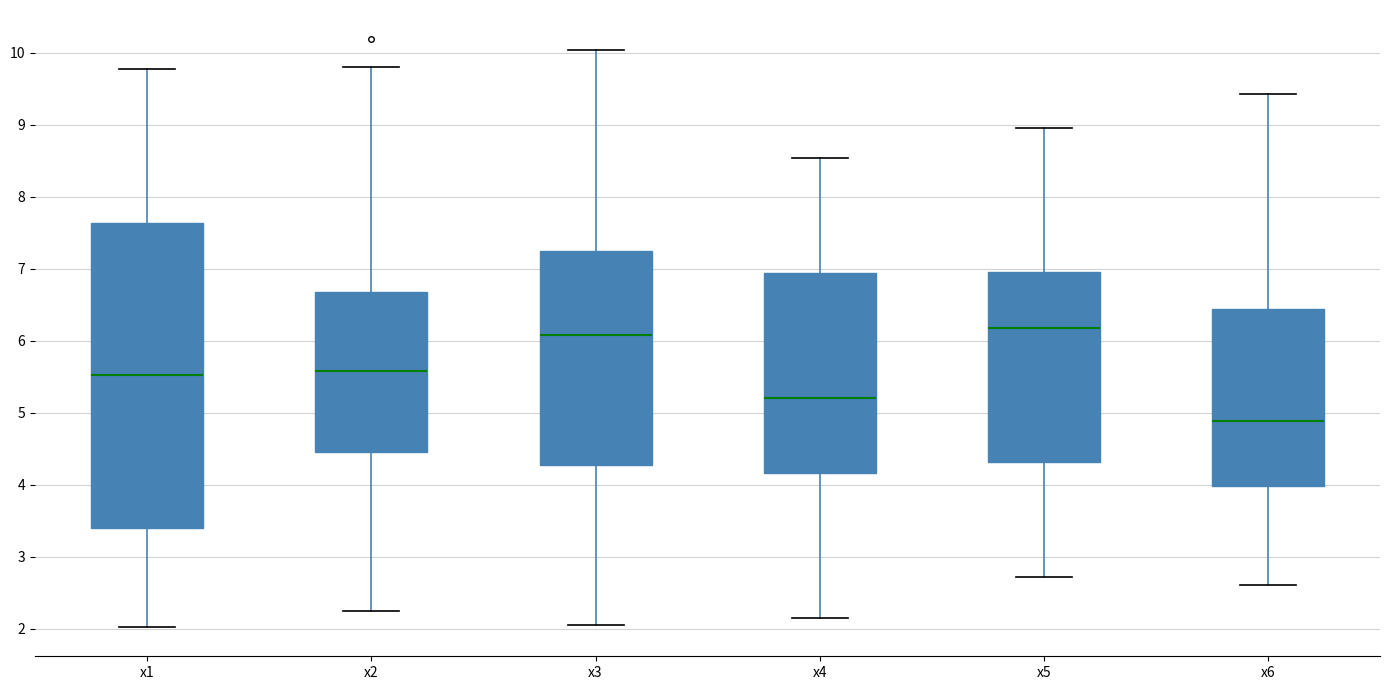

Comparing the boxes themselves (not the whiskers), which one is the tallest?

x1